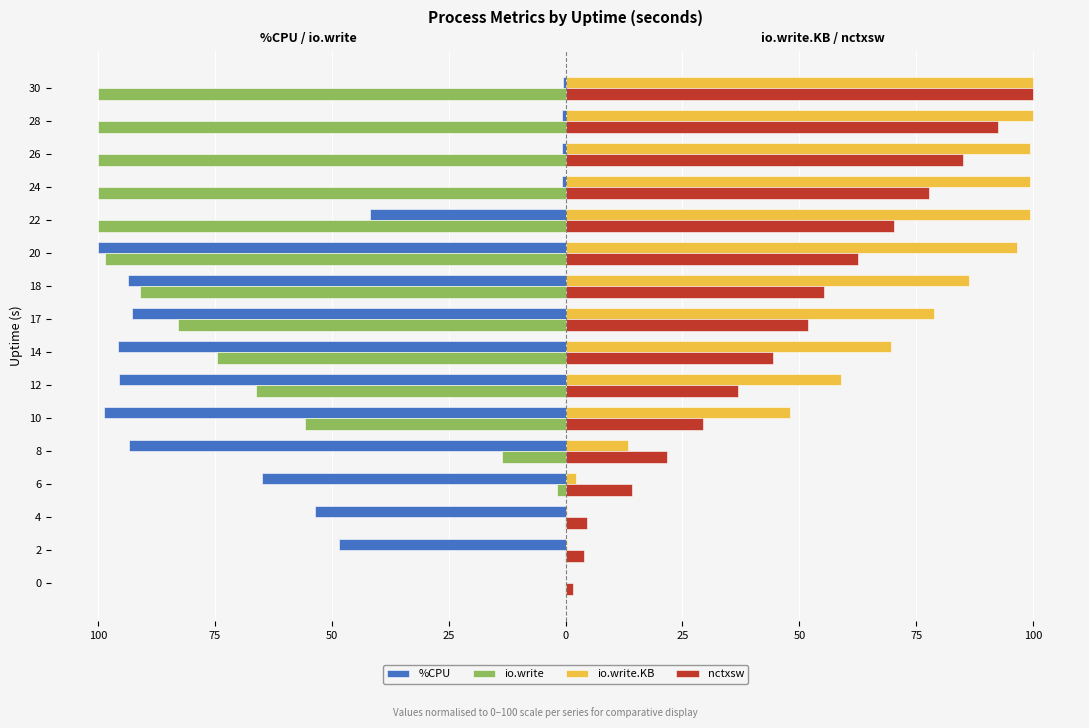

What are all the series names shown in the legend?

%CPU, io.write, io.write.KB, nctxsw